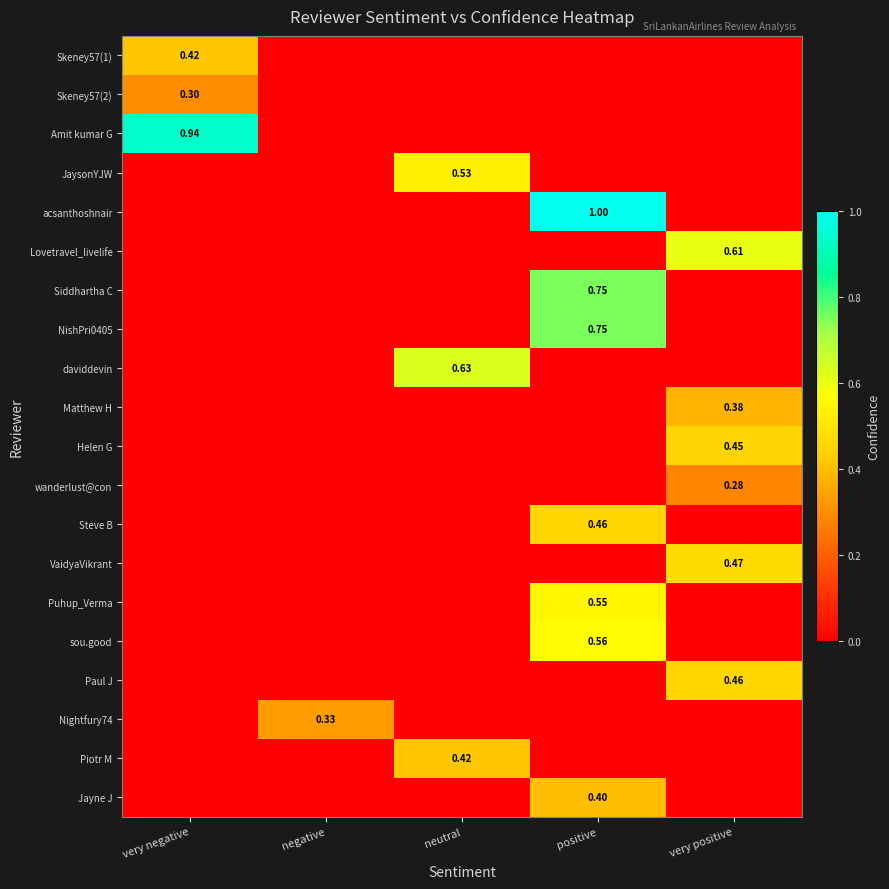

Which has a higher value, very negative or very positive?

very negative